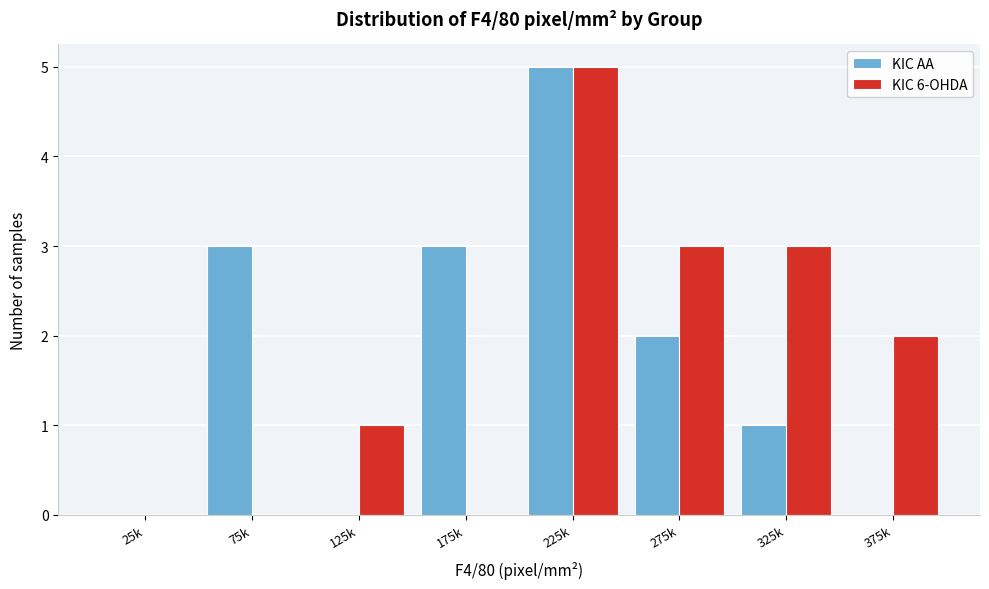

Reading left to right, extract all data points from this chart.

KIC AA: 25k=0	75k=3	125k=0	175k=3	225k=5	275k=2	325k=1	375k=0
KIC 6-OHDA: 25k=0	75k=0	125k=1	175k=0	225k=5	275k=3	325k=3	375k=2